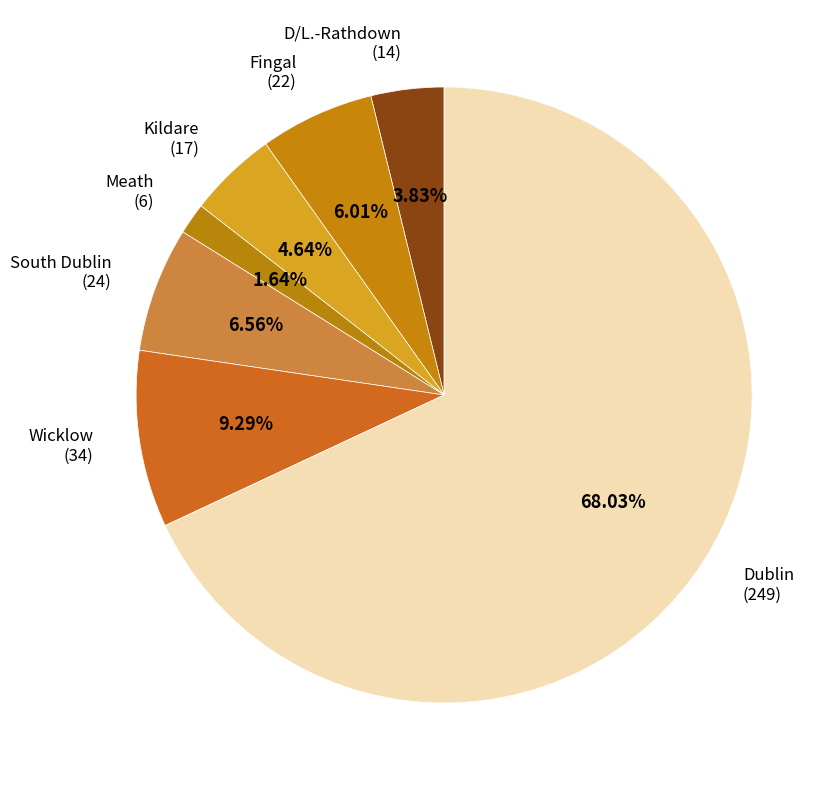

How many slices are in this pie chart?

7